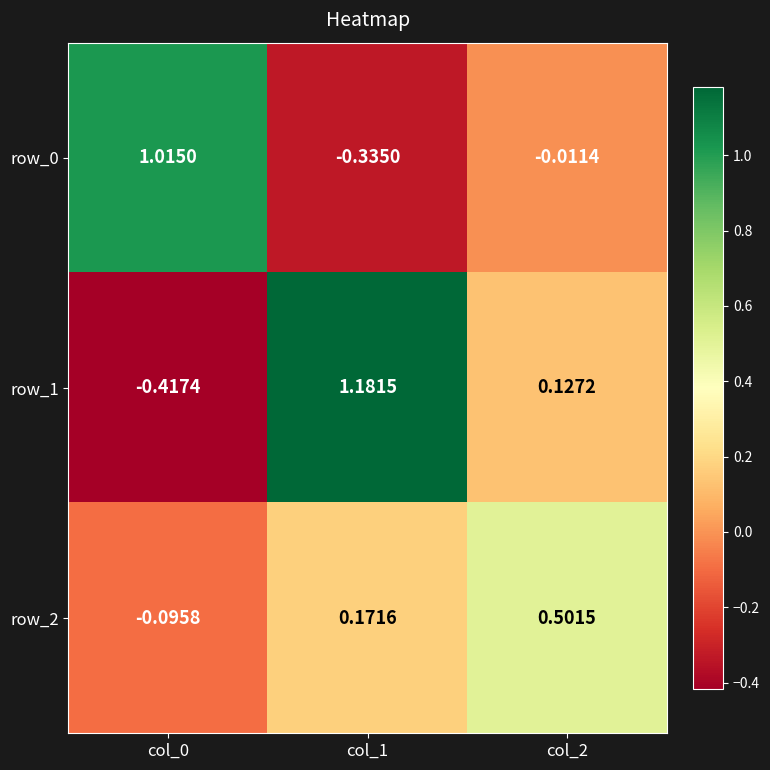

How many values in the row_1 series are below 0?

1